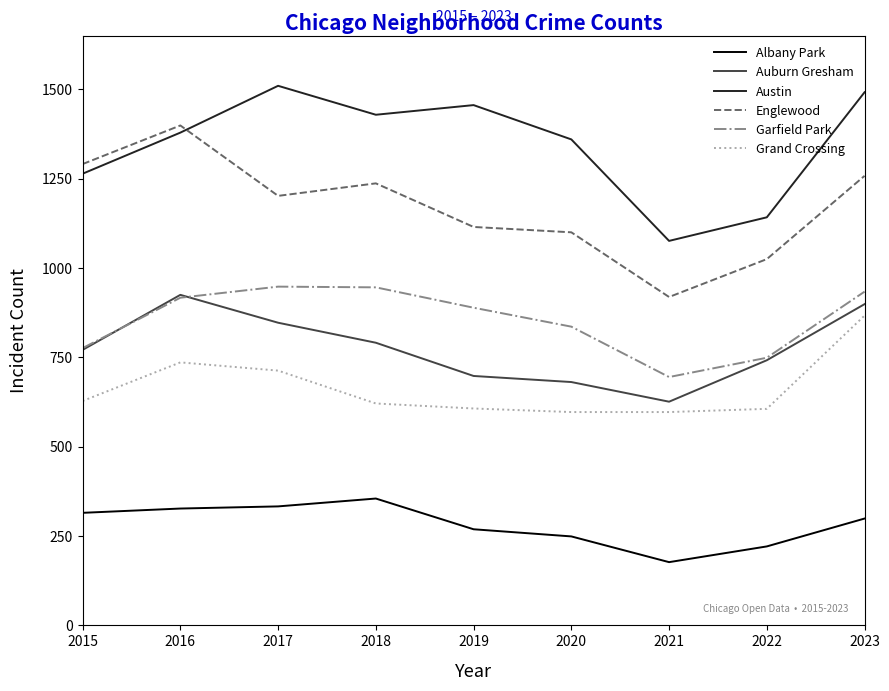

Read the Englewood value at 2019.

1115